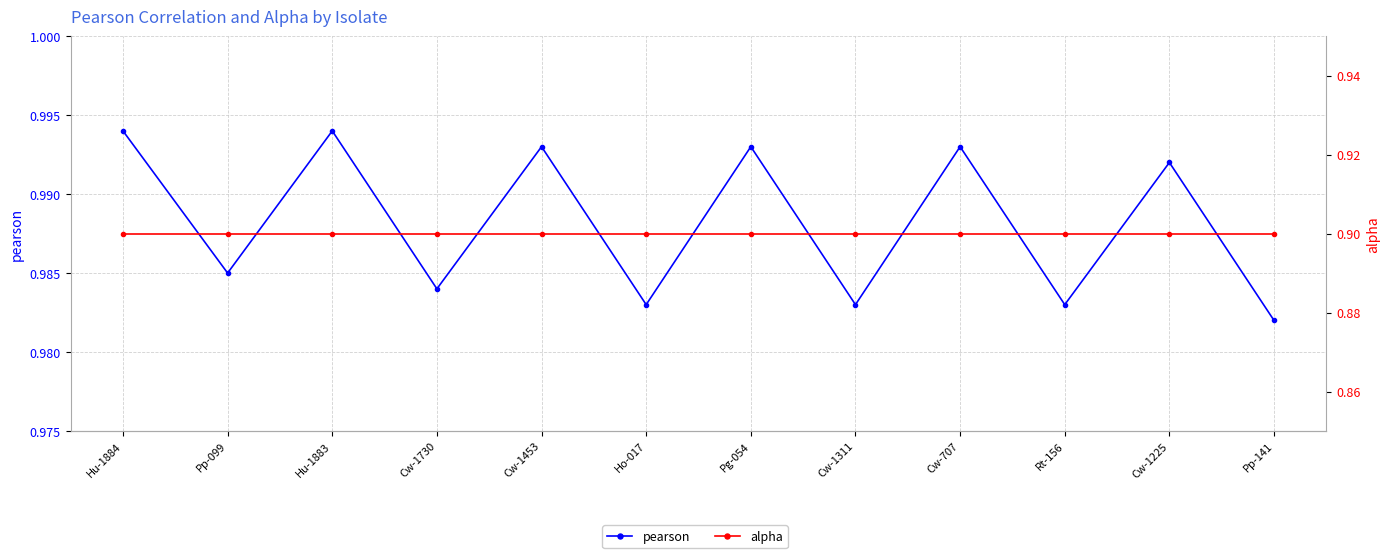

Reading left to right, list all the values displayed in this chart.

pearson: 1.0	1.0	1.0	1.0	1.0	1.0	1.0	1.0	1.0	1.0	1.0	1.0
alpha: 0.9	0.9	0.9	0.9	0.9	0.9	0.9	0.9	0.9	0.9	0.9	0.9